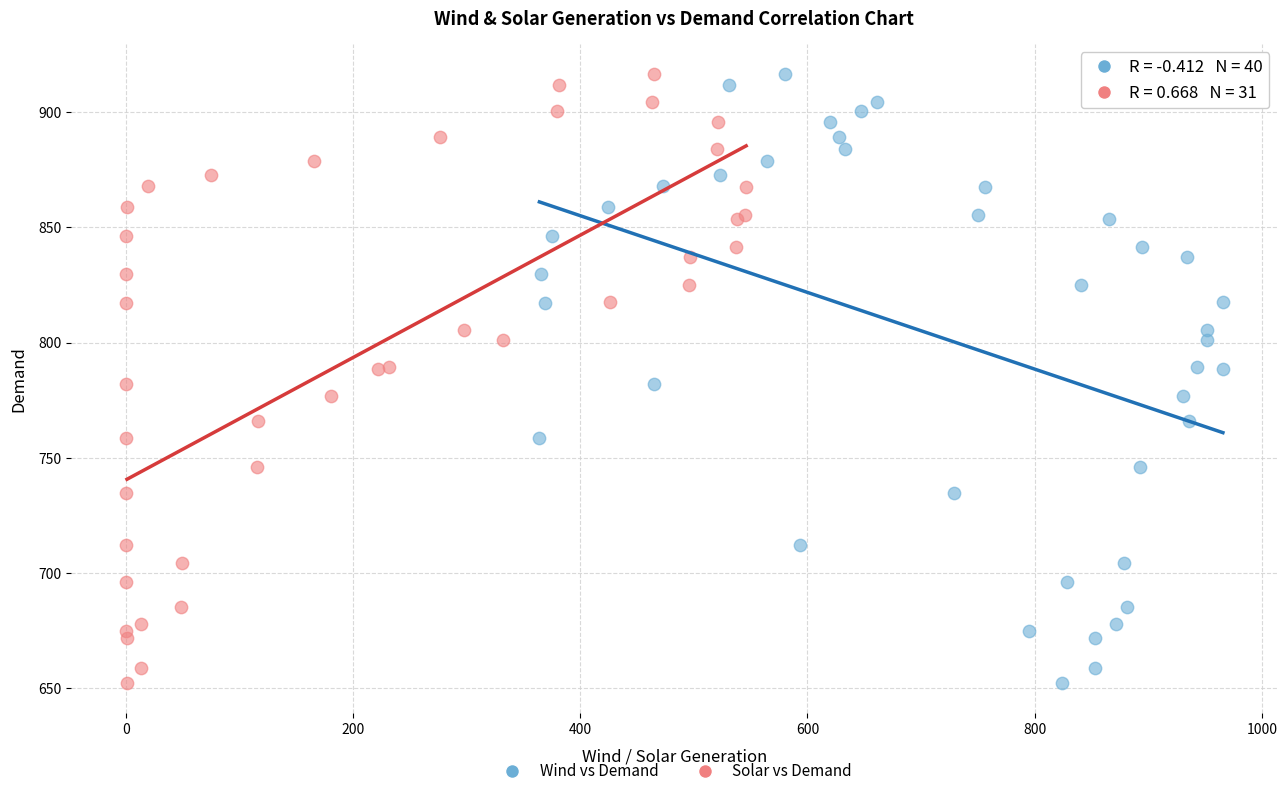

What are all the series names shown in the legend?

Wind vs Demand, Solar vs Demand